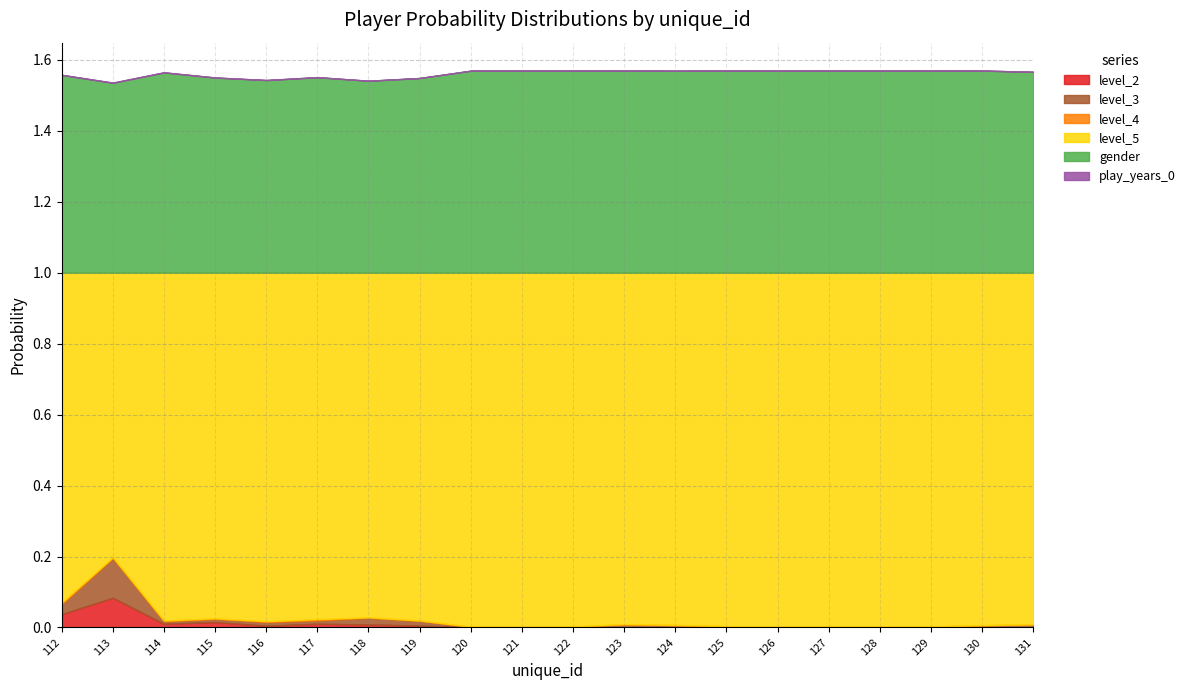

At how many categories does at least one series exceed 0?

20